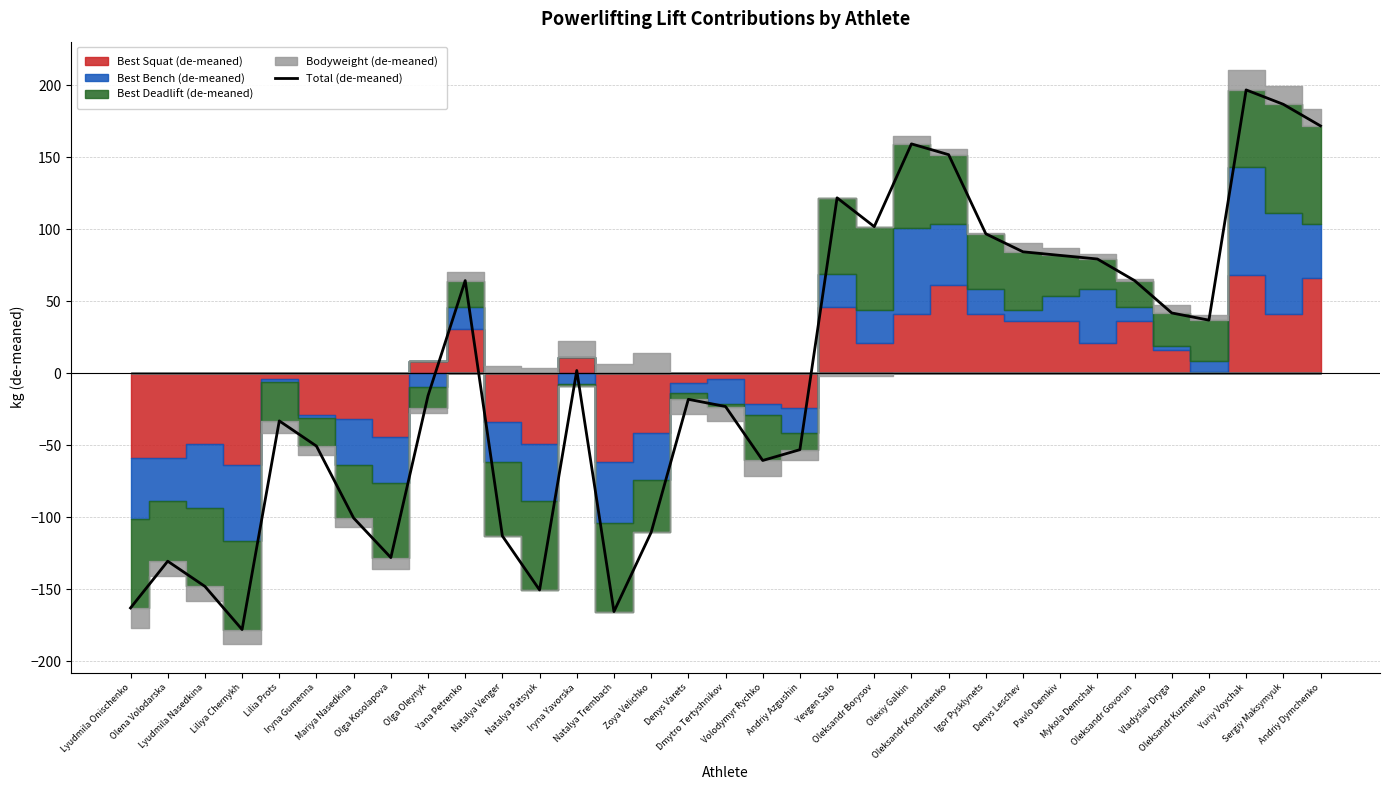

At which category does the chart reach its peak across all series?

Yuriy Voychak